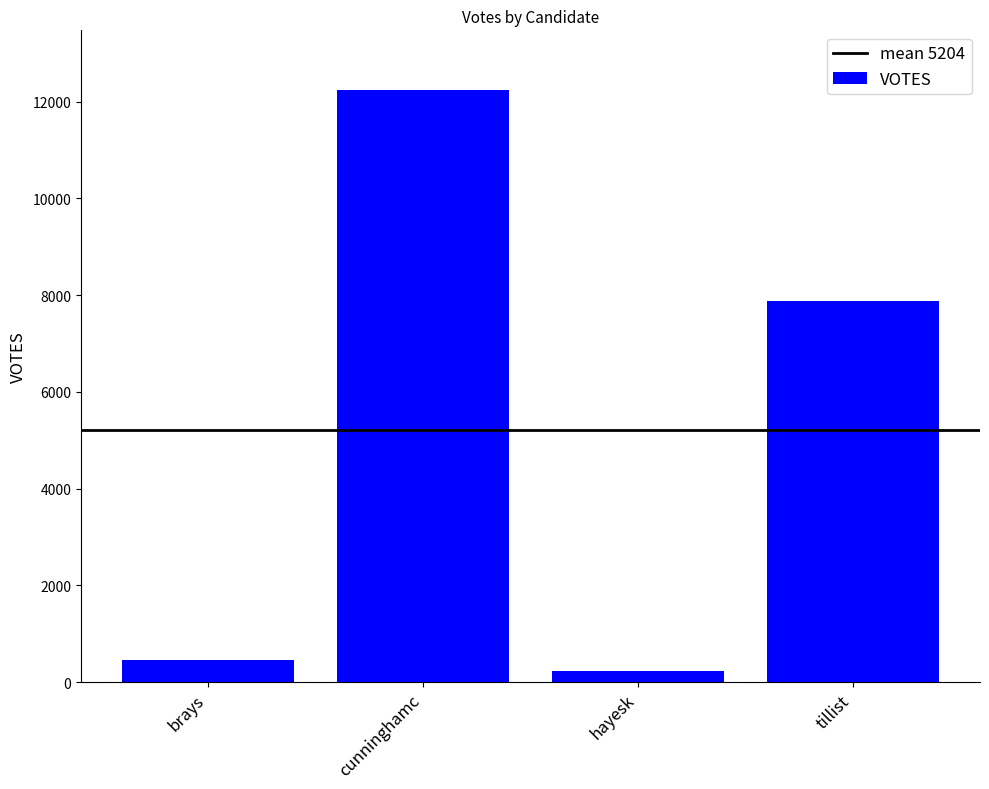

List the labels in order of value, smallest first.

hayesk, brays, tillist, cunninghamc